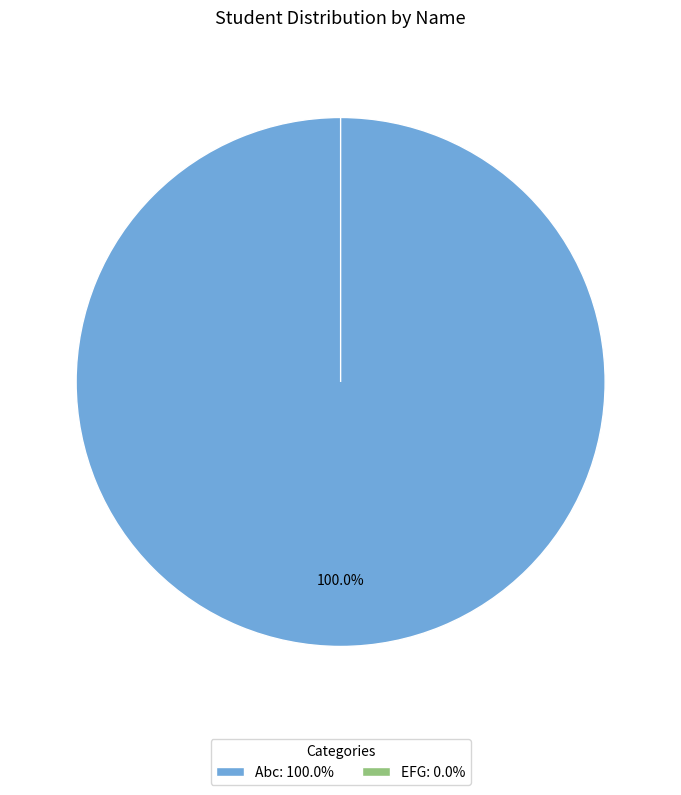

The EFG slice represents 0% of the pie. True or false?

True